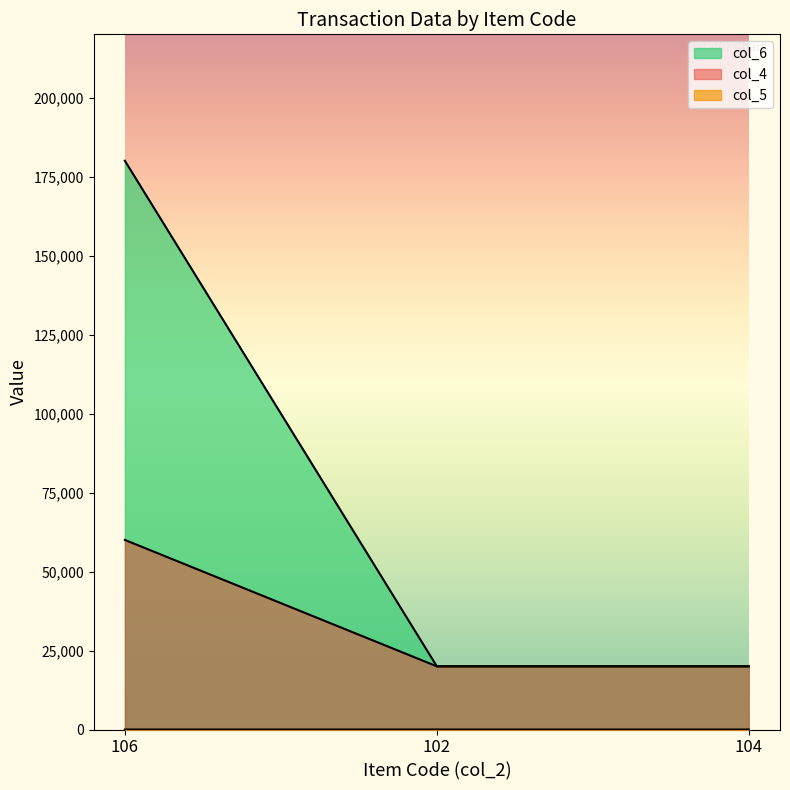

How many data points in col_6 are above 20000?

1